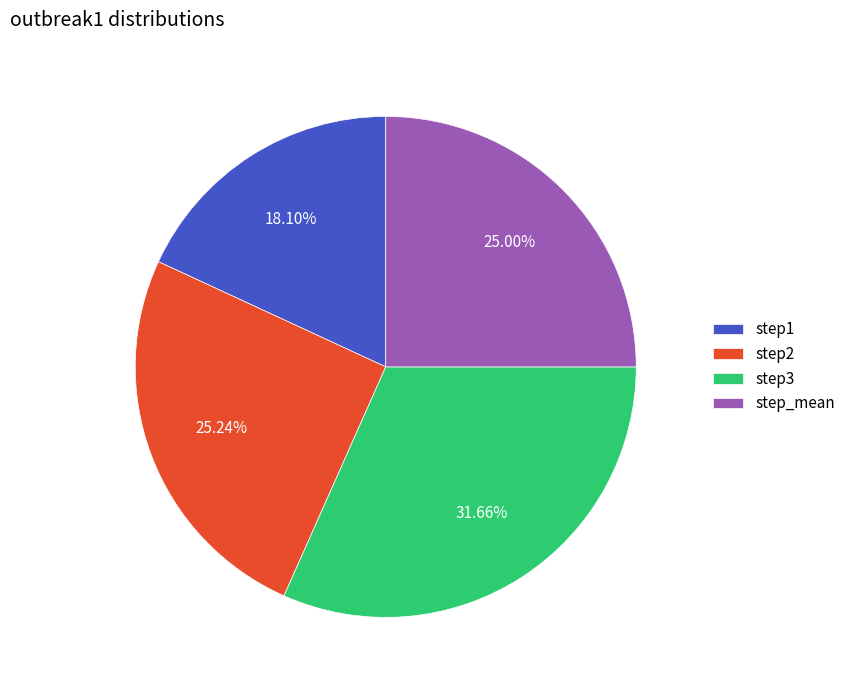

What portion of the pie excludes step3?

68.3%